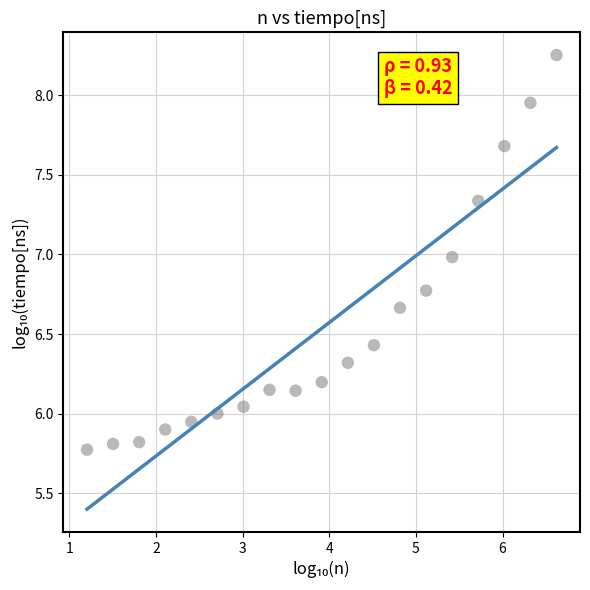

What is the range of Y values (max minus min)?

2.5